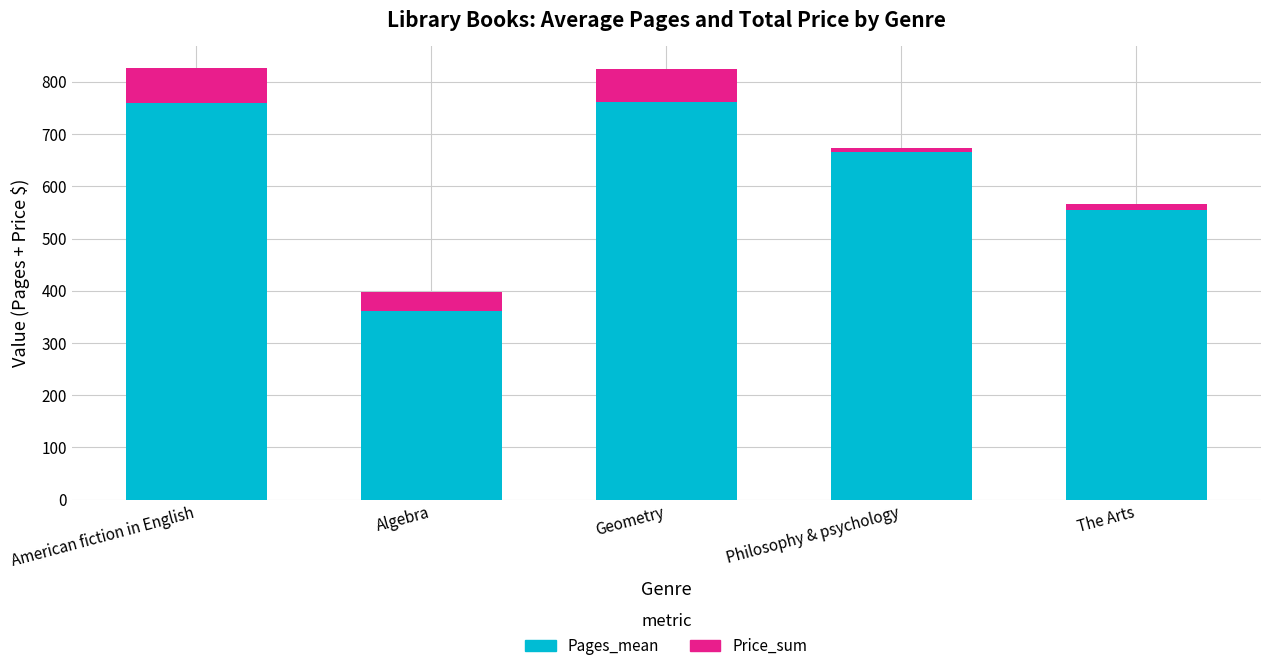

The value of Pages_mean at Geometry is 762.0. True or false?

True